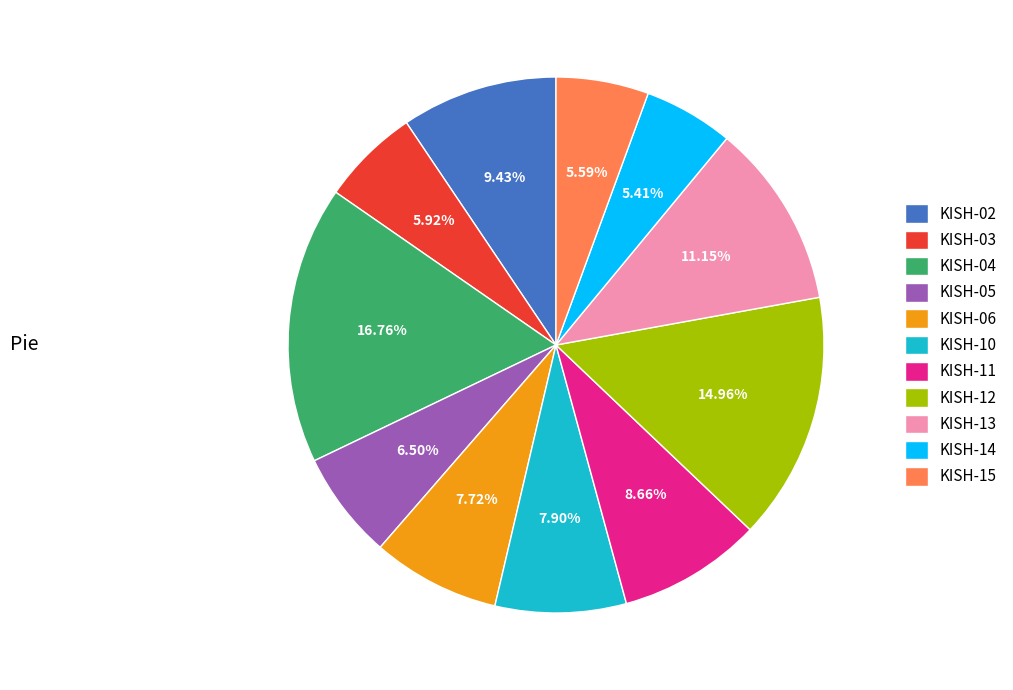

What is the largest slice in the pie chart?

KISH-04